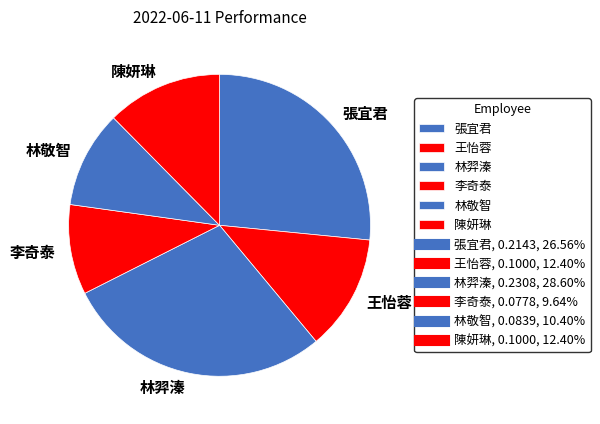

Does any single category account for the majority?

No